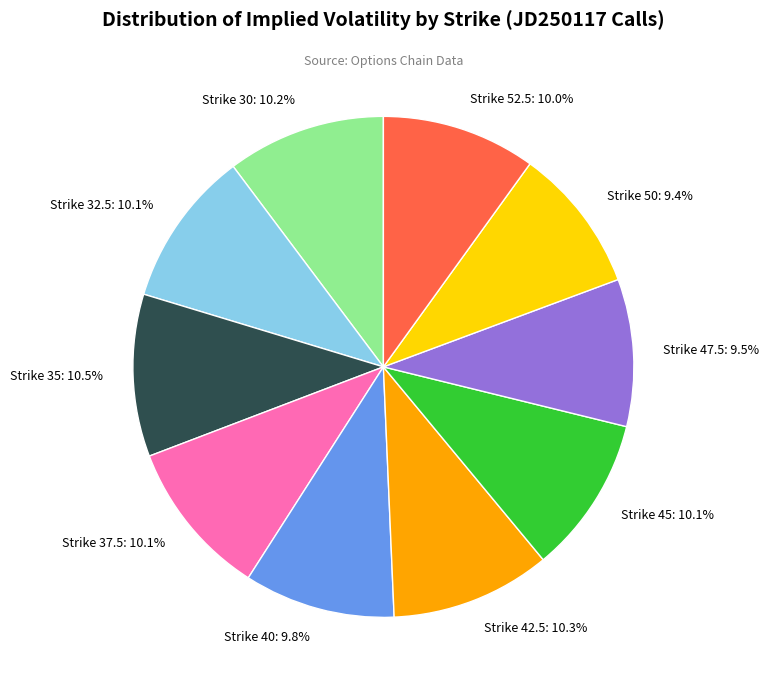

The Strike 50 slice represents 1% of the pie. True or false?

False